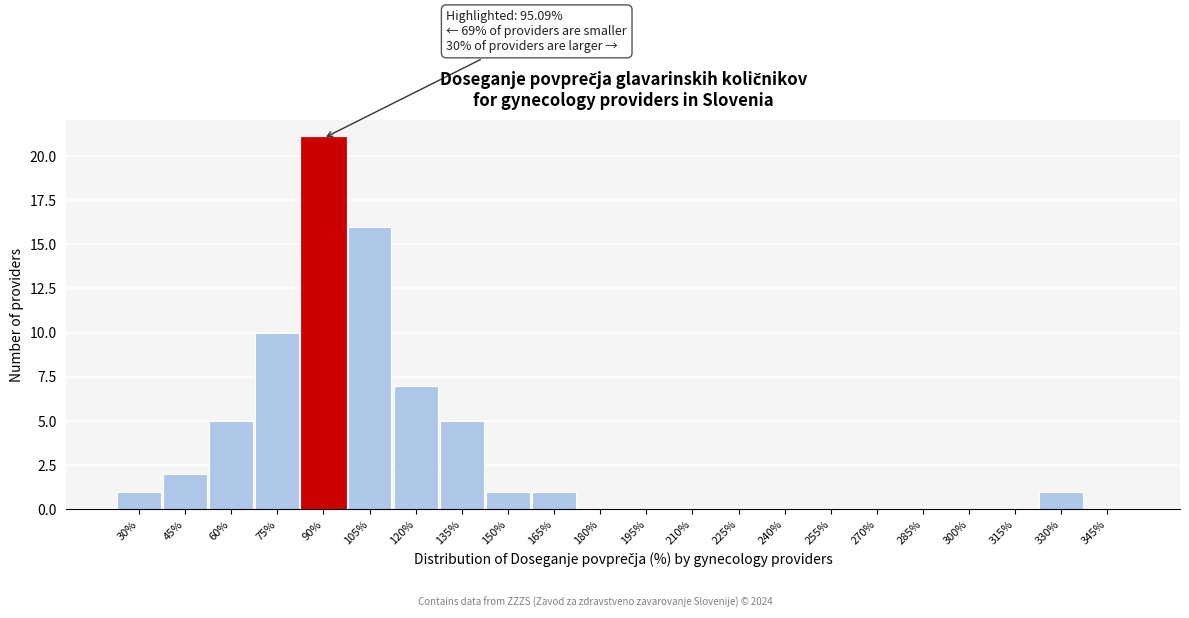

Reading left to right, extract all data points from this chart.

30%=1	45%=2	60%=5	75%=10	90%=21	105%=16	120%=7	135%=5	150%=1	165%=1	180%=0	195%=0	210%=0	225%=0	240%=0	255%=0	270%=0	285%=0	300%=0	315%=0	330%=1	345%=0